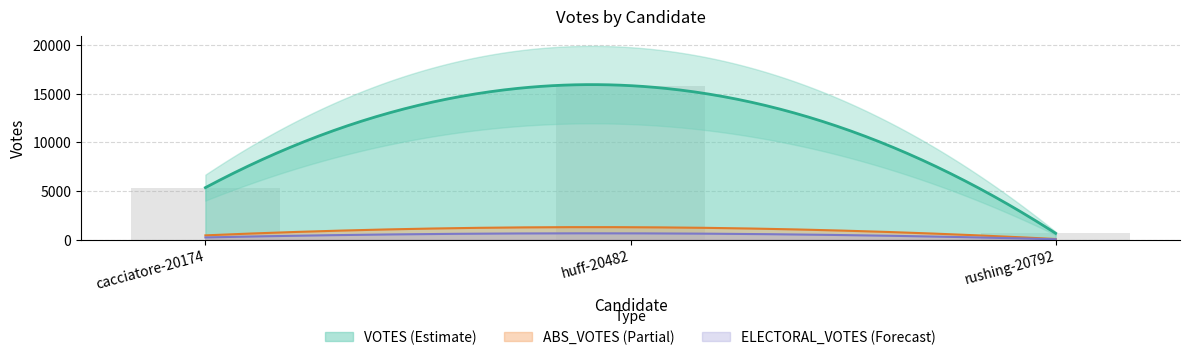

Is the value of VOTES at rushing-20792 greater than the value of ELECTORAL_VOTES at cacciatore-20174?

Yes